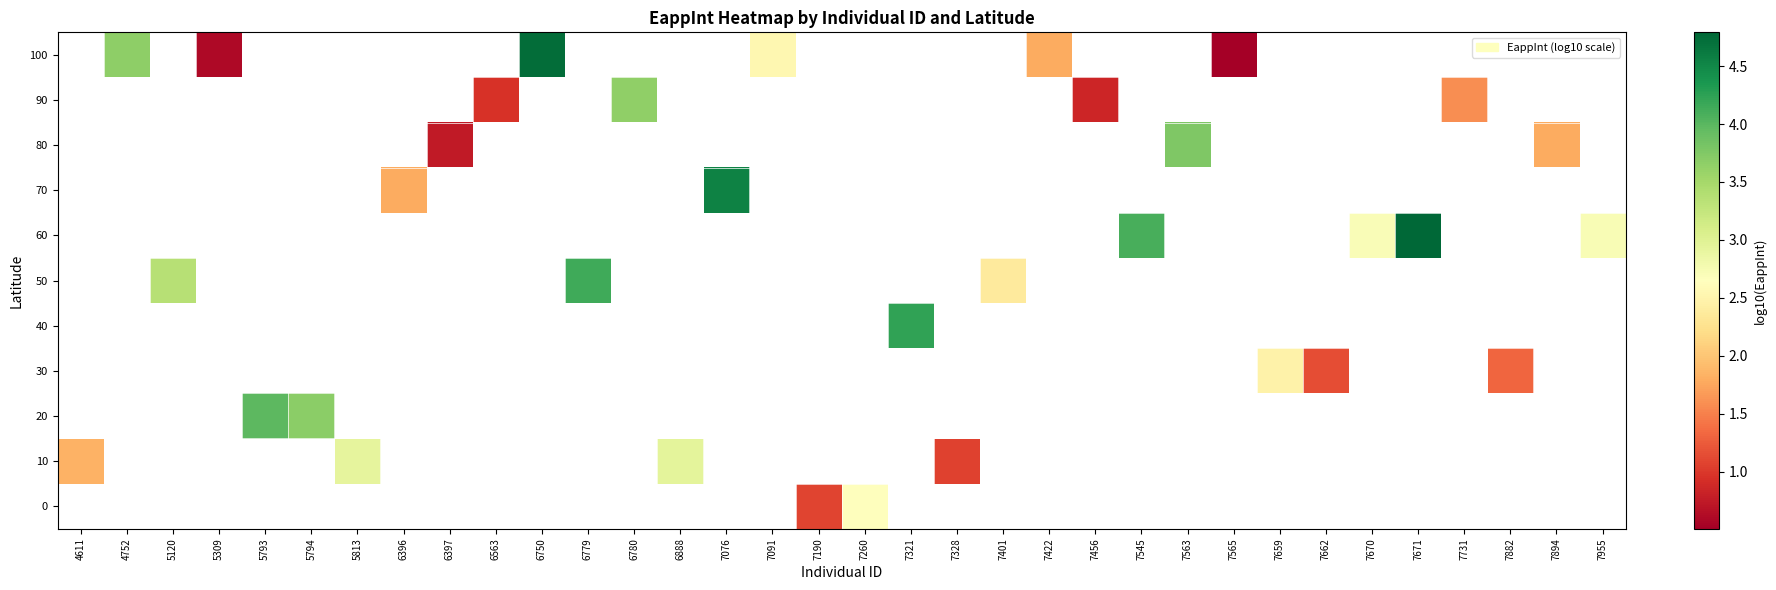

Which has a higher value, 7190 or 7670?

7670